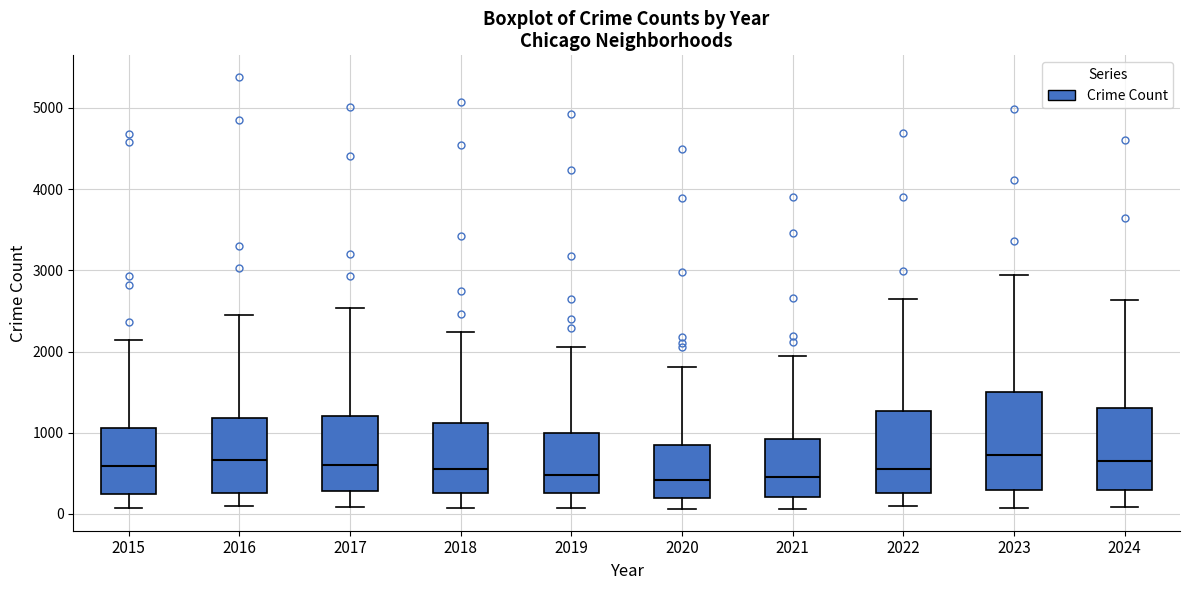

Reading left to right, read every box against the y-axis: the position of its median line, the range the box covers, and the ends of its whiskers. The values are not printed on the chart, so give them approximately, as read against the axis.

2015: median 600, box 300 to 1100, whiskers 100 to 2100
2016: median 700, box 300 to 1200, whiskers 100 to 2400
2017: median 600, box 300 to 1200, whiskers 100 to 2500
2018: median 500, box 300 to 1100, whiskers 100 to 2200
2019: median 500, box 300 to 1000, whiskers 100 to 2100
2020: median 400, box 200 to 900, whiskers 100 to 1800
2021: median 400, box 200 to 900, whiskers 100 to 1900
2022: median 600, box 300 to 1300, whiskers 100 to 2600
2023: median 700, box 300 to 1500, whiskers 100 to 2900
2024: median 600, box 300 to 1300, whiskers 100 to 2600